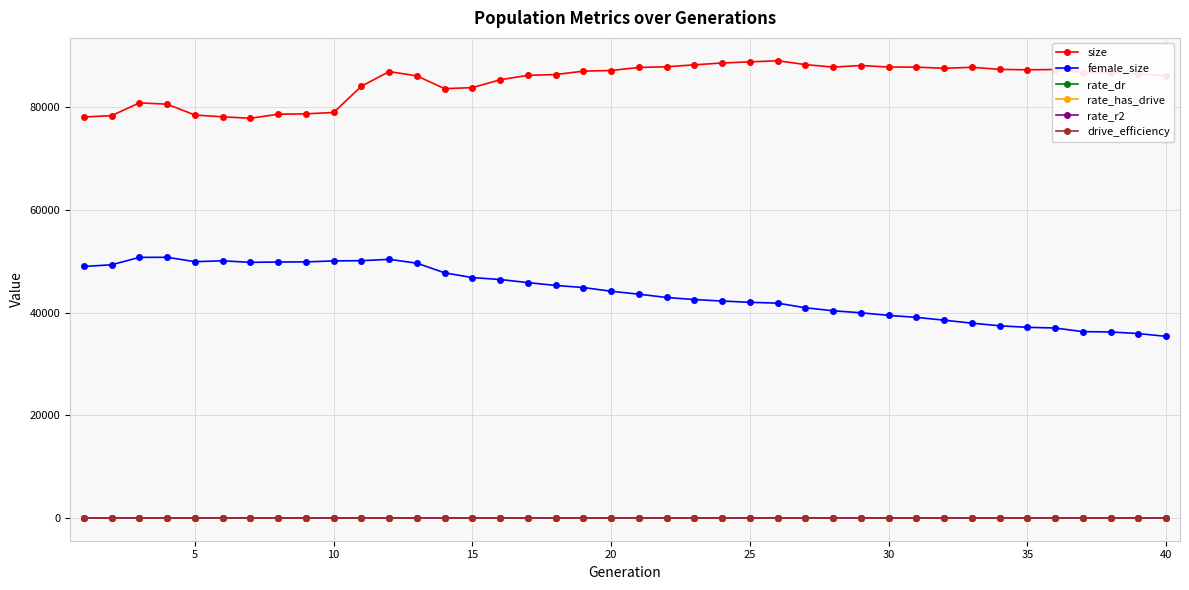

At how many categories does at least one series exceed 12518?

40